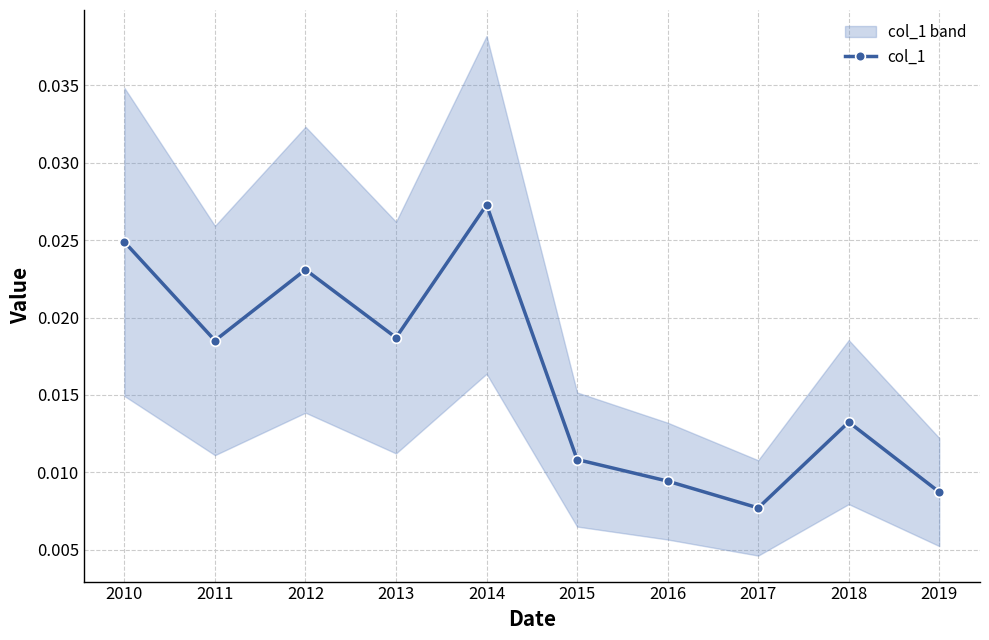

Where is the data nearest to the value 0?

2017